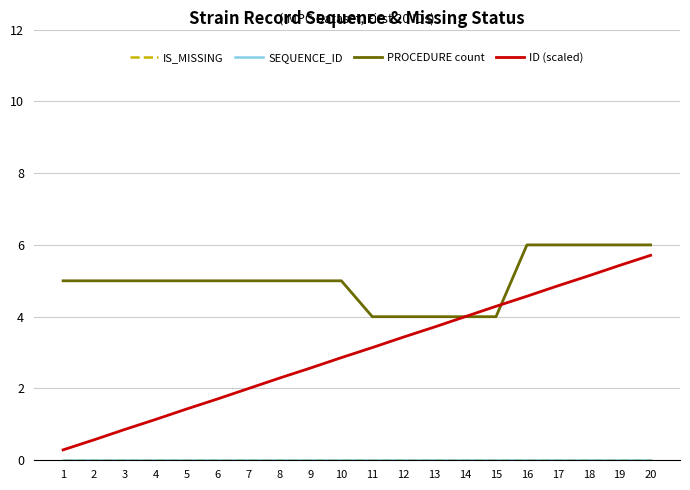

True or false: IS_MISSING has a value of 0.0 at 4.

True